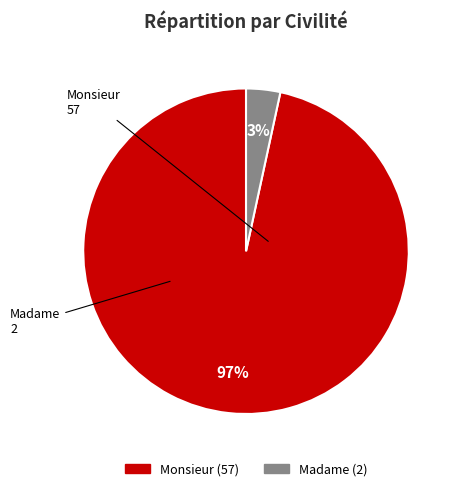

Is there a majority slice in this chart?

Yes